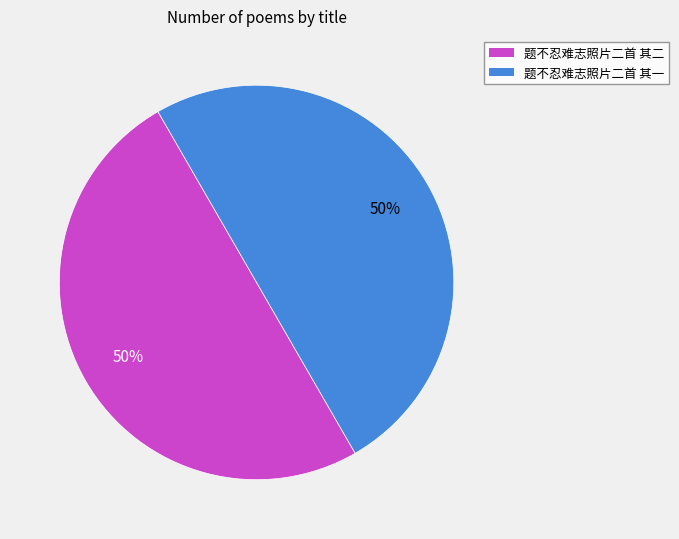

True or false: 题不忍难志照片二首 其一 accounts for 64% of the total.

False